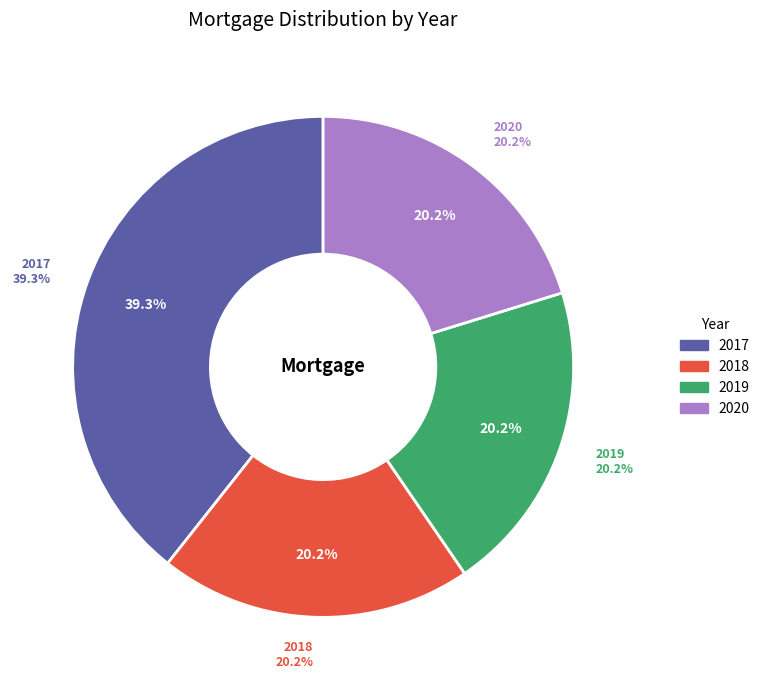

Count the number of slices in the pie.

4